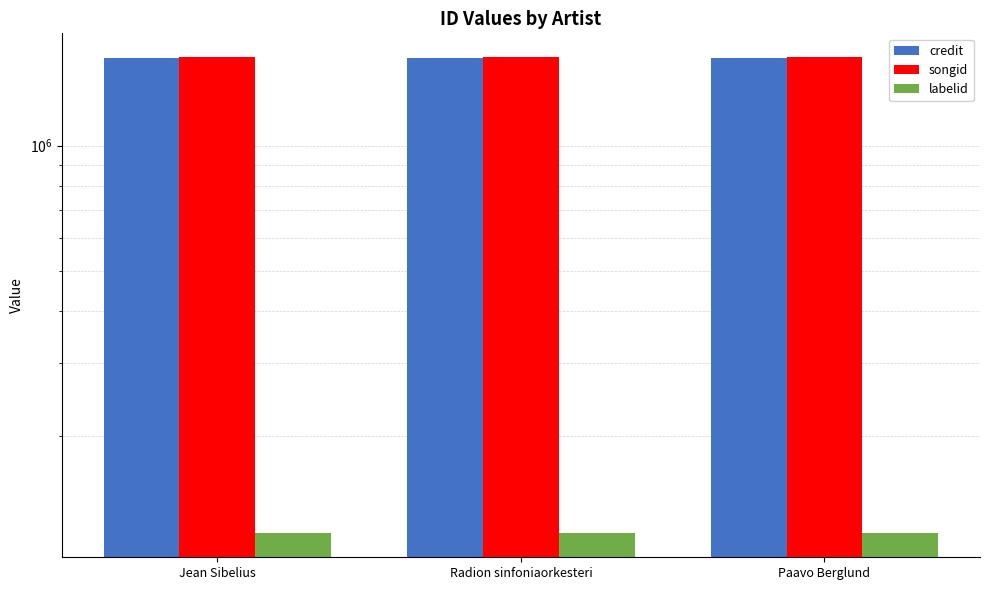

What is the spread (max minus min) of values at Paavo Berglund?

1518265